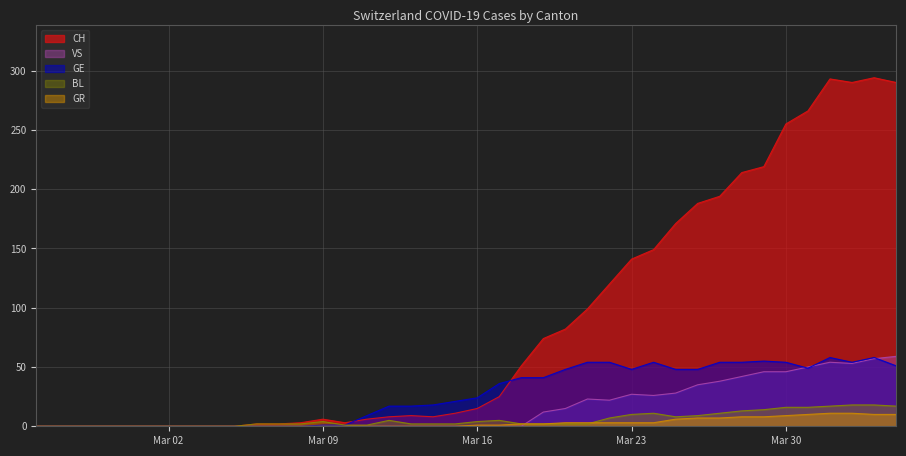

How many categories are shown in the chart?

40